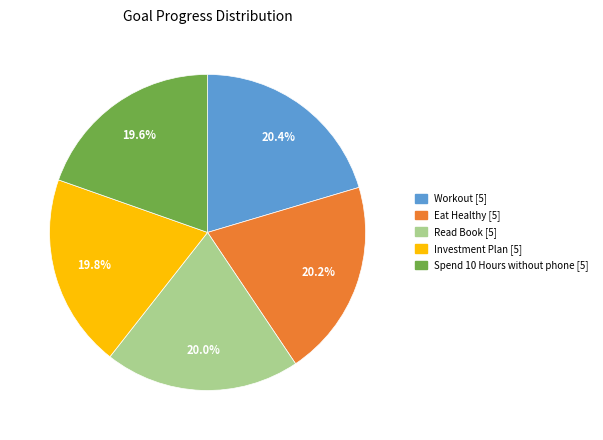

To the nearest percent, what portion does Investment Plan represent?

20%